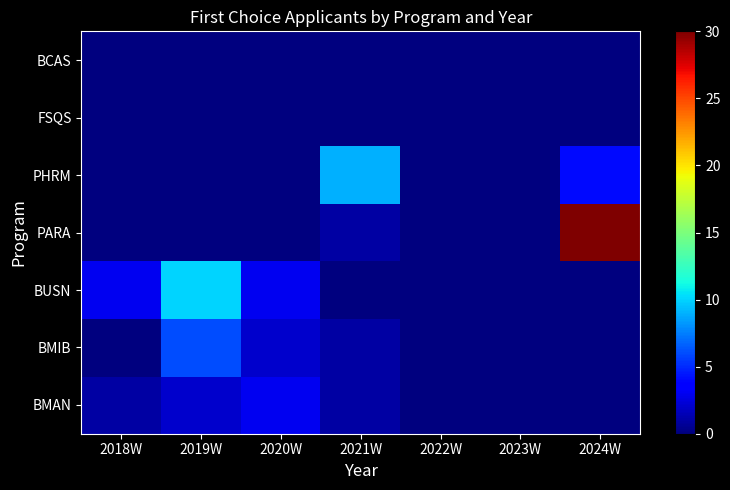

What is the spread (max minus min) of values at 2019W?

10